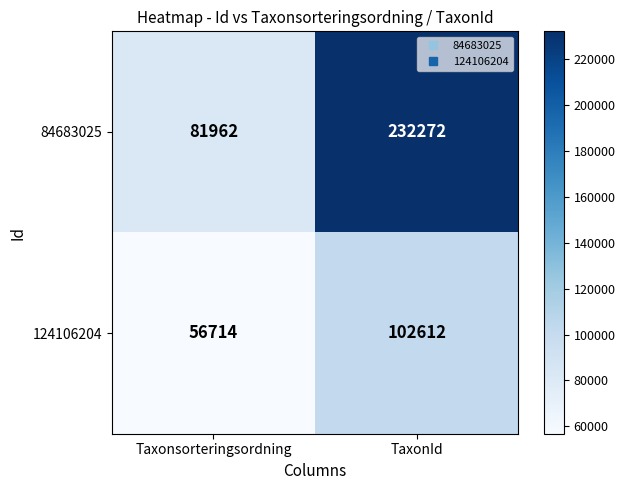

Rank the series by their average value, from highest to lowest.

84683025, 124106204